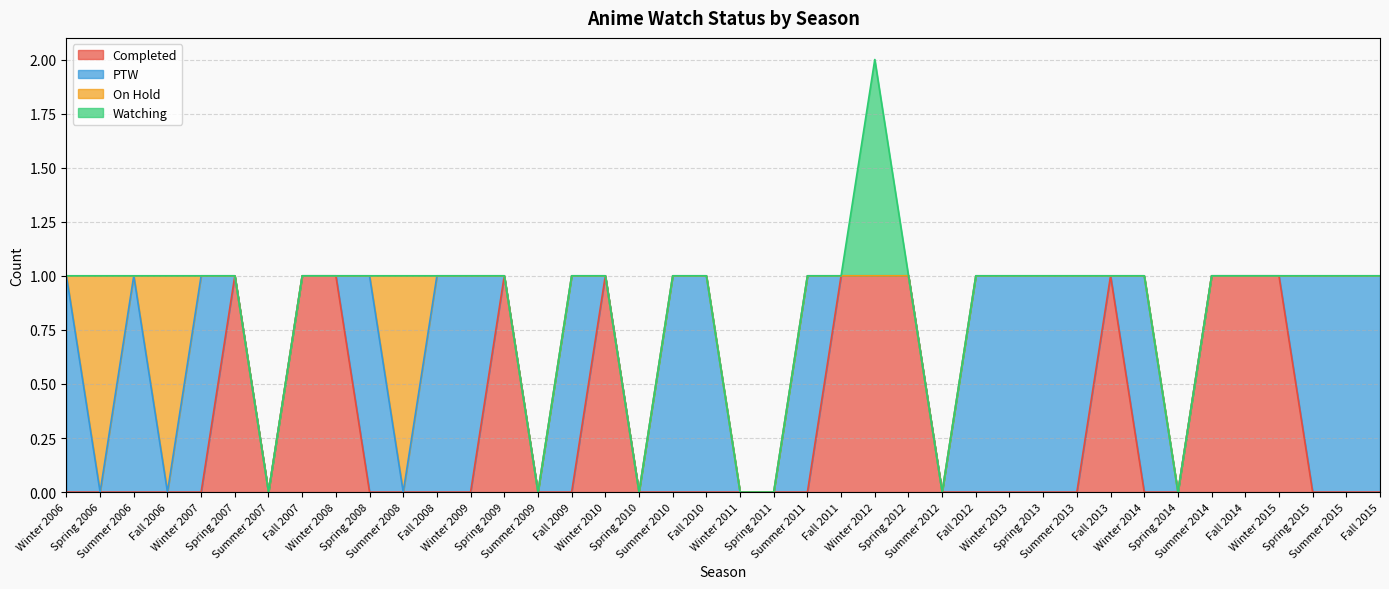

Which series ends up on top after the final intersection of PTW and On Hold?

PTW